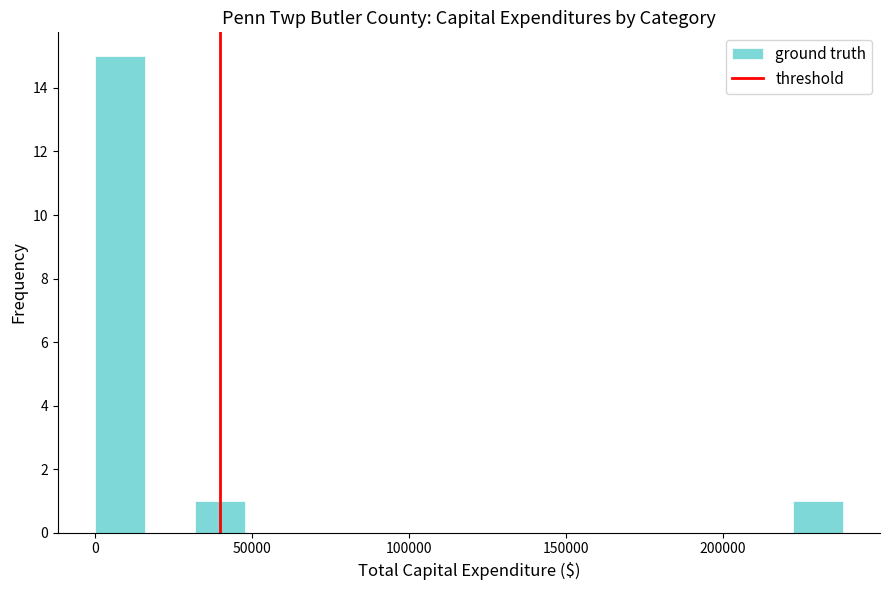

Read against the x-axis, roughly where is the centre of the tallest bar?

10000